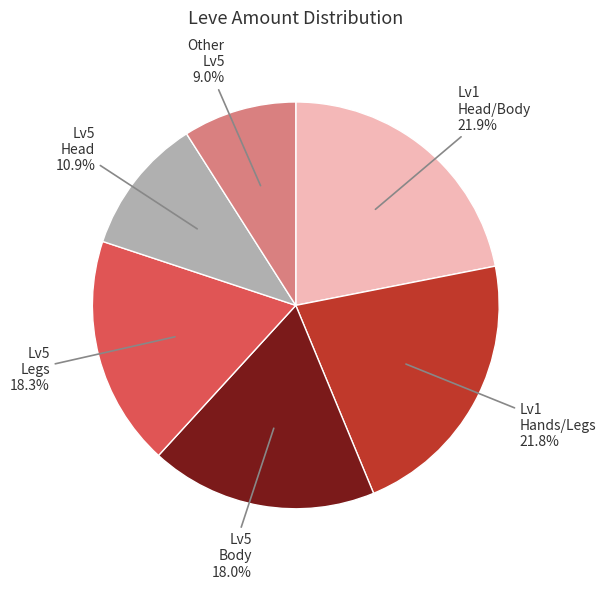

Which category has the smallest portion of the pie?

Other Lv5 9.0%